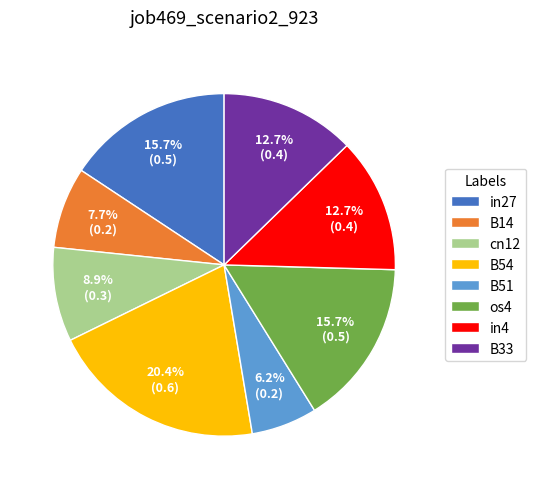

How much of the chart is everything except B14?

92.3%